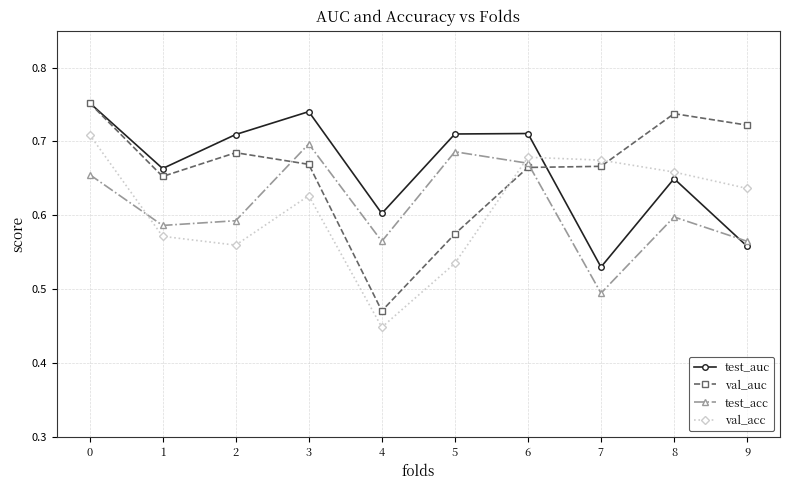

Which series changed the most between 2 and 7?

test_auc